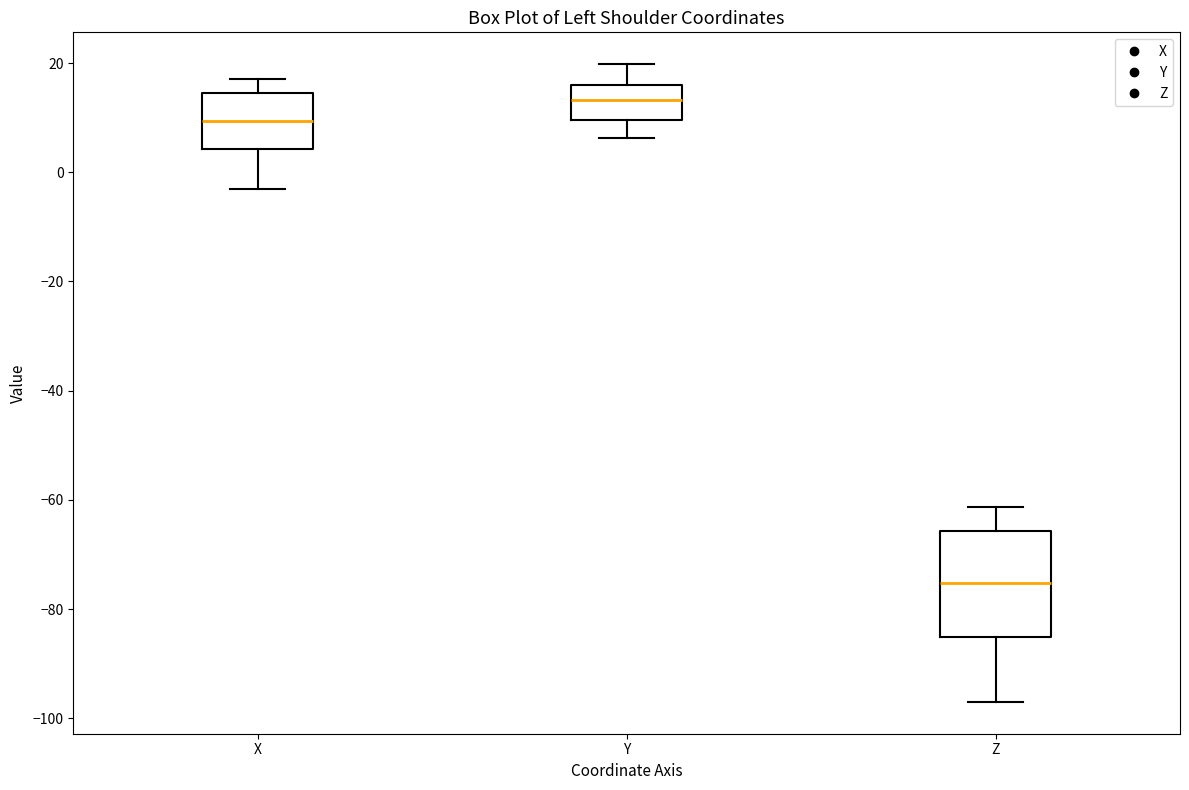

Reading left to right, transcribe this box plot: for each box, give where its median line is, the range the box spans, and where its two whiskers end, as read against the y-axis. The values are not printed on the chart, so give them approximately, as read against the axis.

X: median 10, box 4 to 14, whiskers -4 to 18
Y: median 14, box 10 to 16, whiskers 6 to 20
Z: median -76, box -86 to -66, whiskers -98 to -62